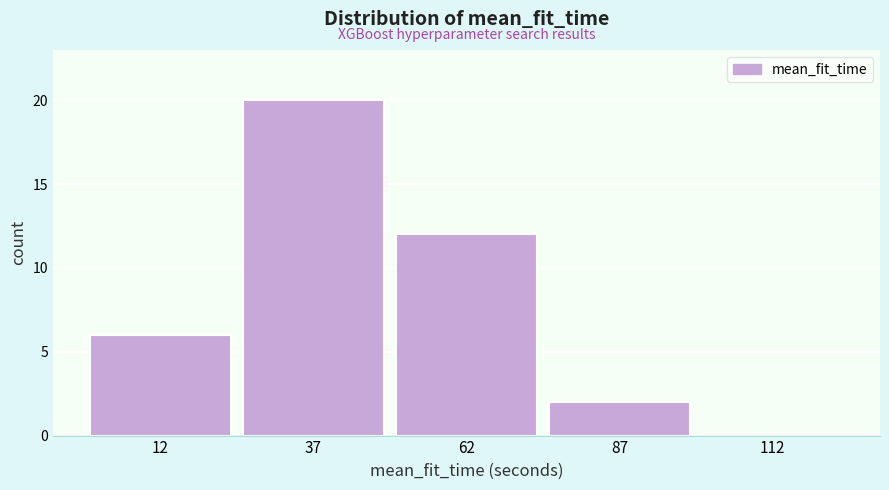

Reading left to right, list every bar in this chart as the range it spans on the x-axis followed by its height. The values are not printed on the chart, so give them approximately, as read against the axis.

0 to 25: 6
25 to 50: 20
50 to 75: 12
75 to 100: 2
100 to 125: 0